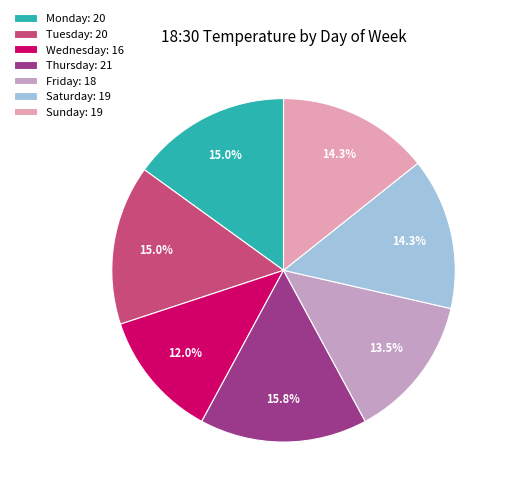

Is Monday the majority of the pie?

No